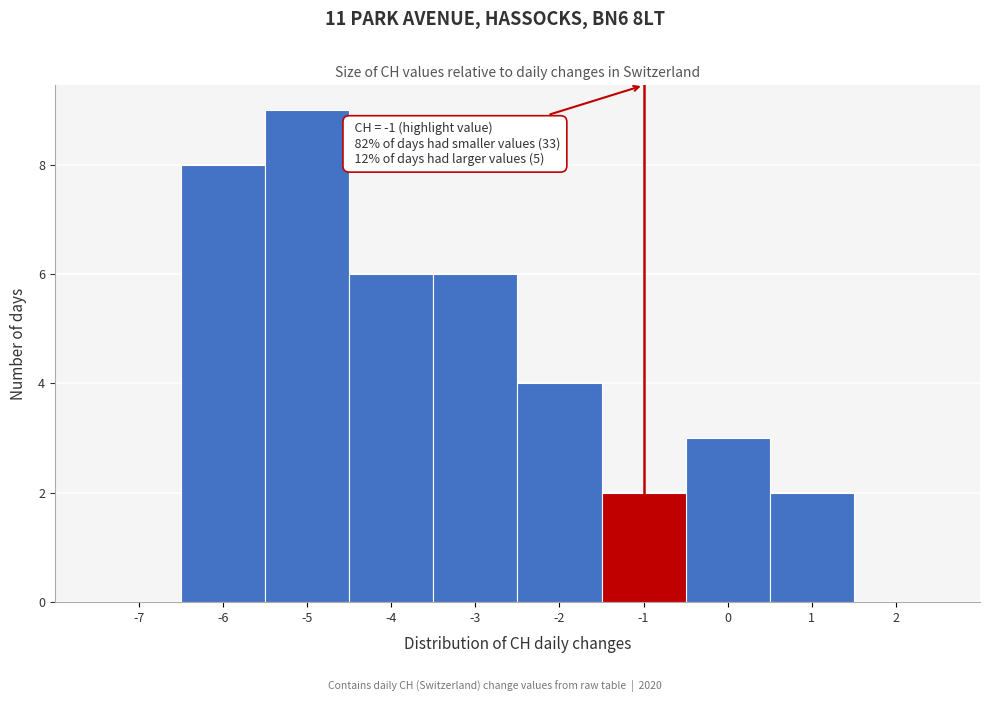

Over which range of the x-axis is the bar tallest?

-5.5 to -4.5